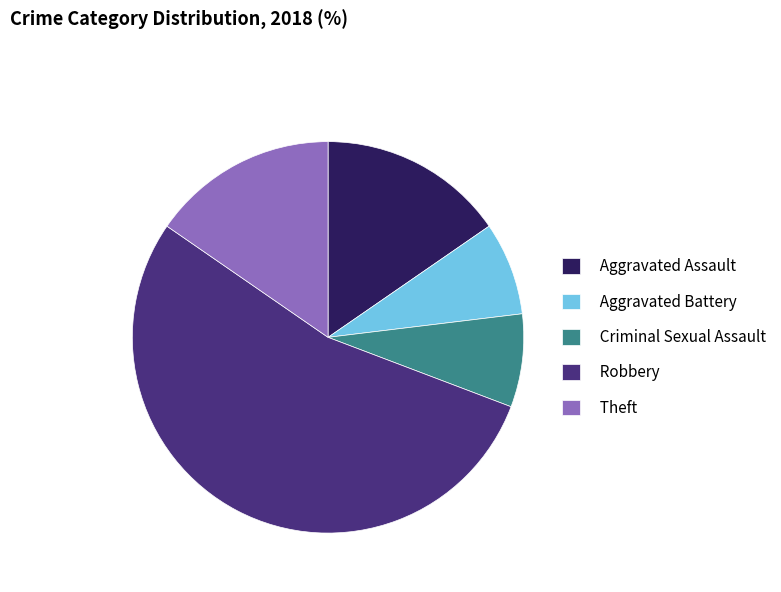

What is the ratio of the value at Theft to the value at Criminal Sexual Assault?

2.0